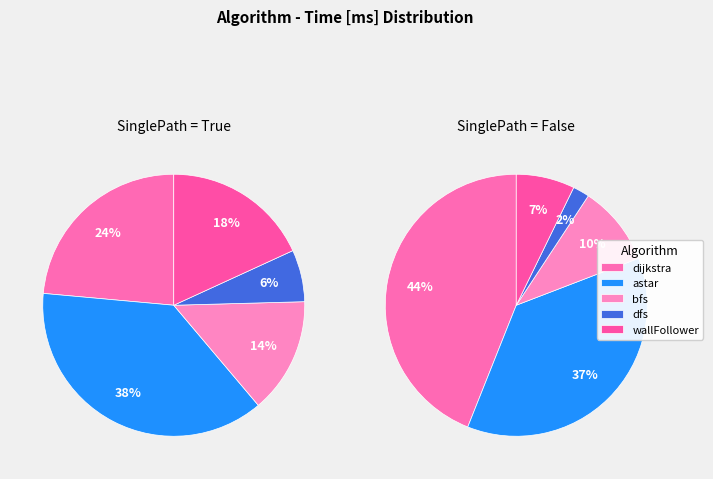

Does astar represent more than half of the total?

No